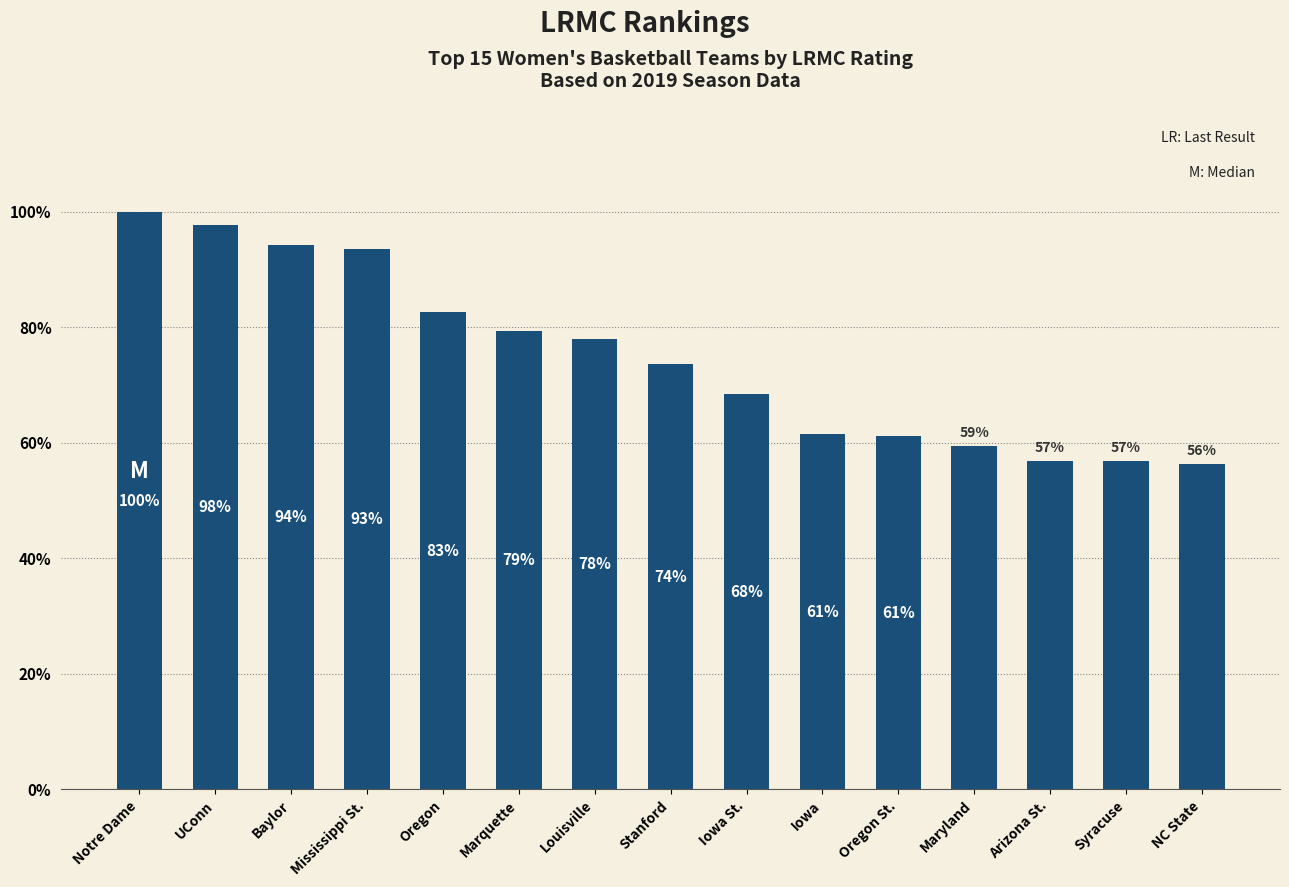

Are the bars horizontal?

No